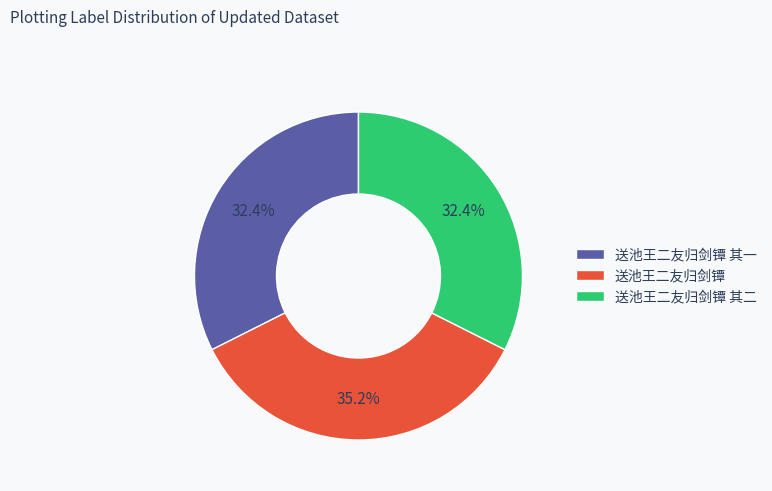

What is the largest slice in the pie chart?

送池王二友归剑镡